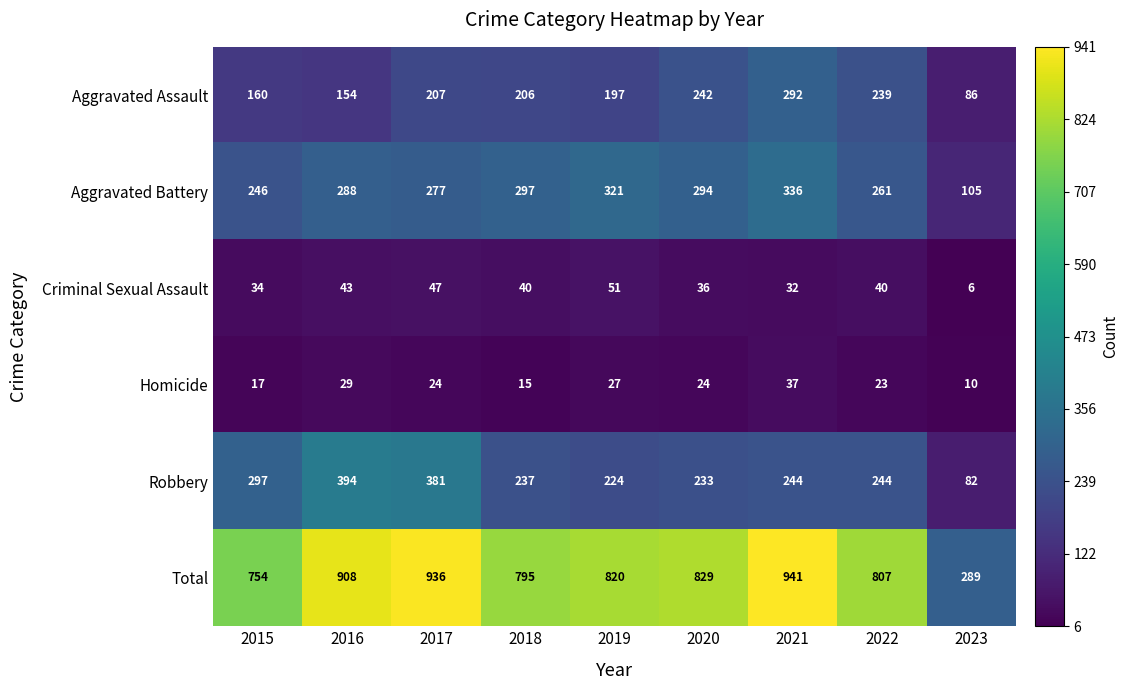

How many data points does each series have?

9